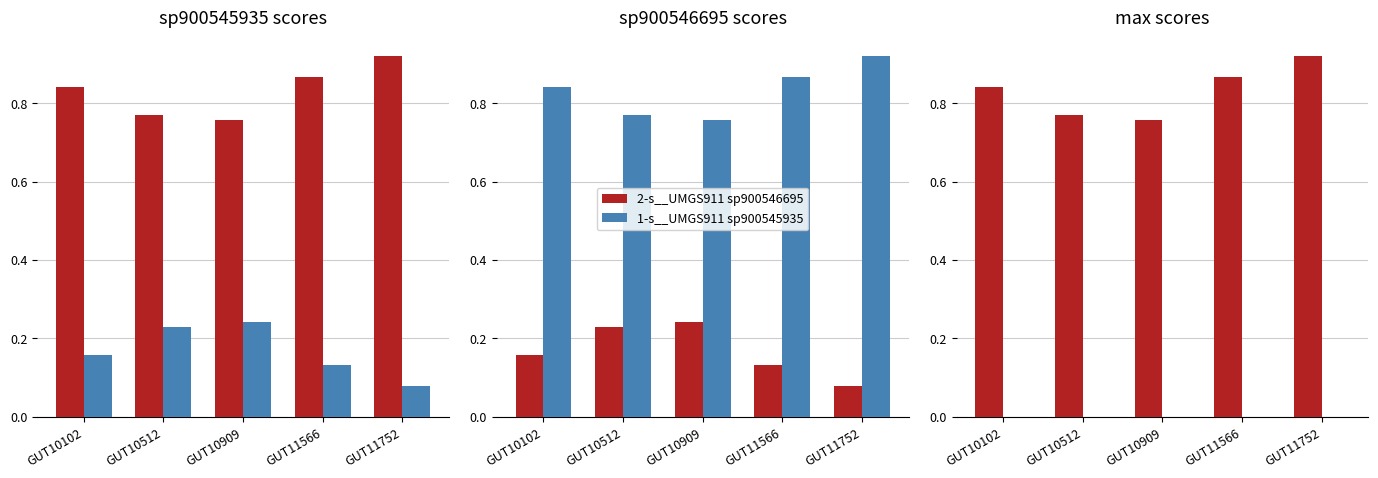

Where is 1-s__UMGS911 sp900545935 nearest to the value 0?

GUT10909